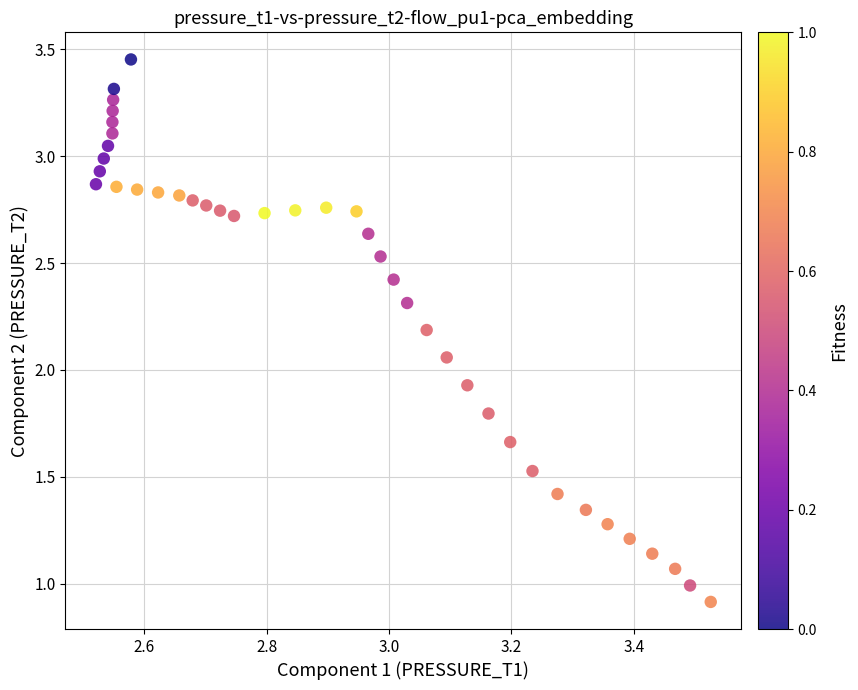

What is the range of X values (max minus min)?

1.0